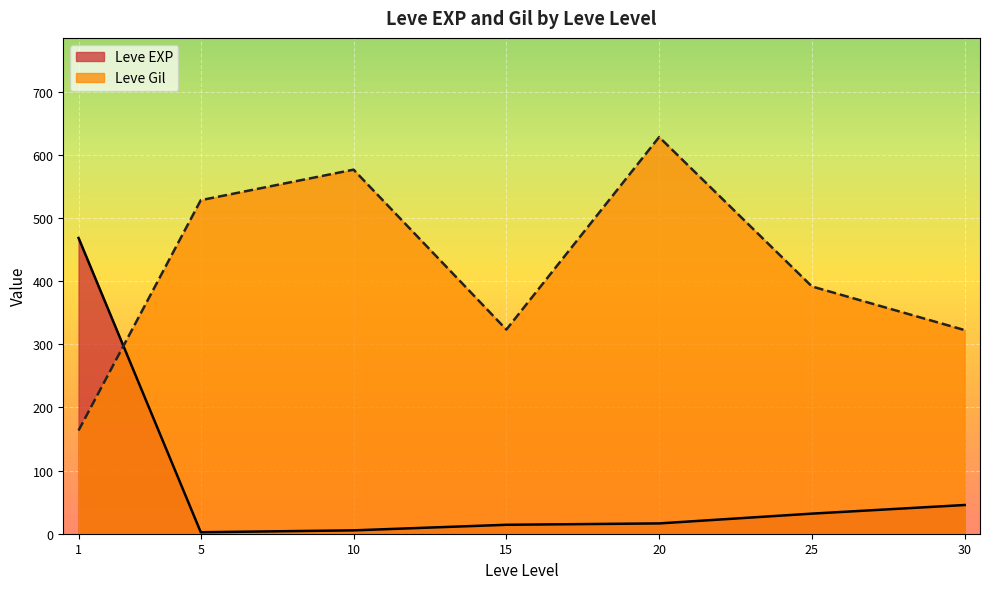

What is the difference between the maximum and minimum values in the Leve Gil series?

464.8